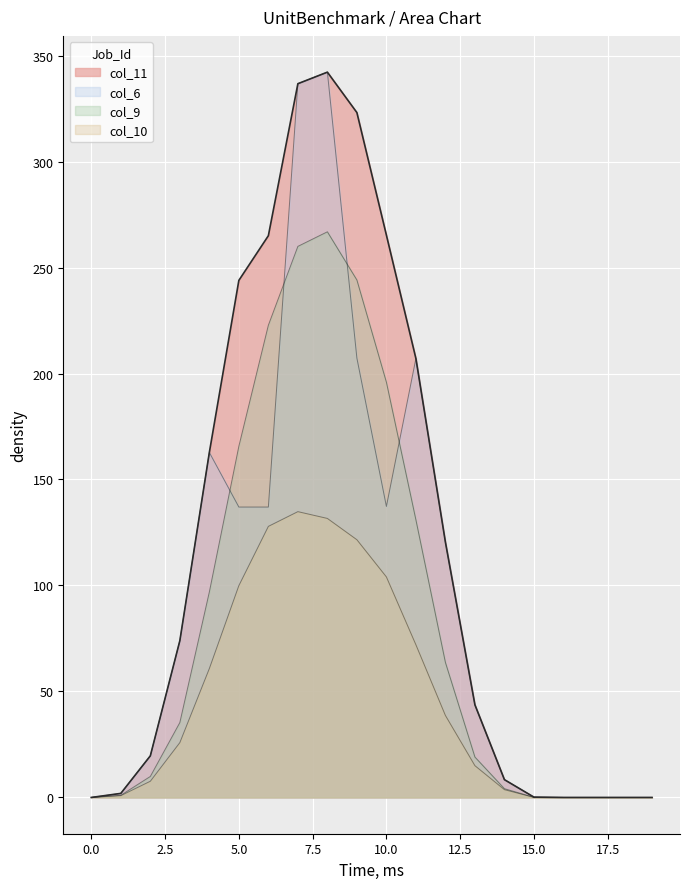

How many lines are shown in the chart?

4